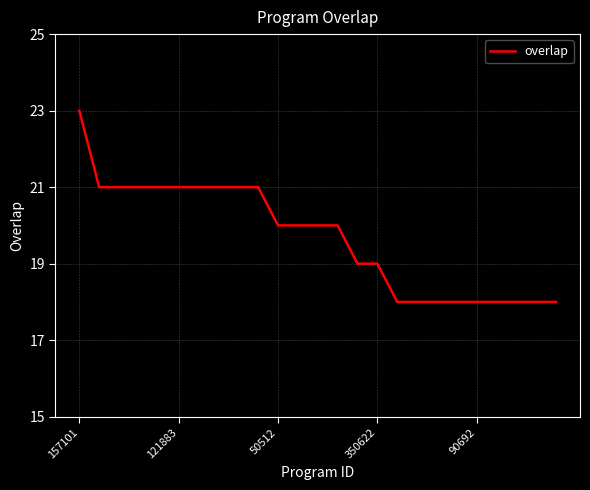

What is the minimum value shown in the chart?

18